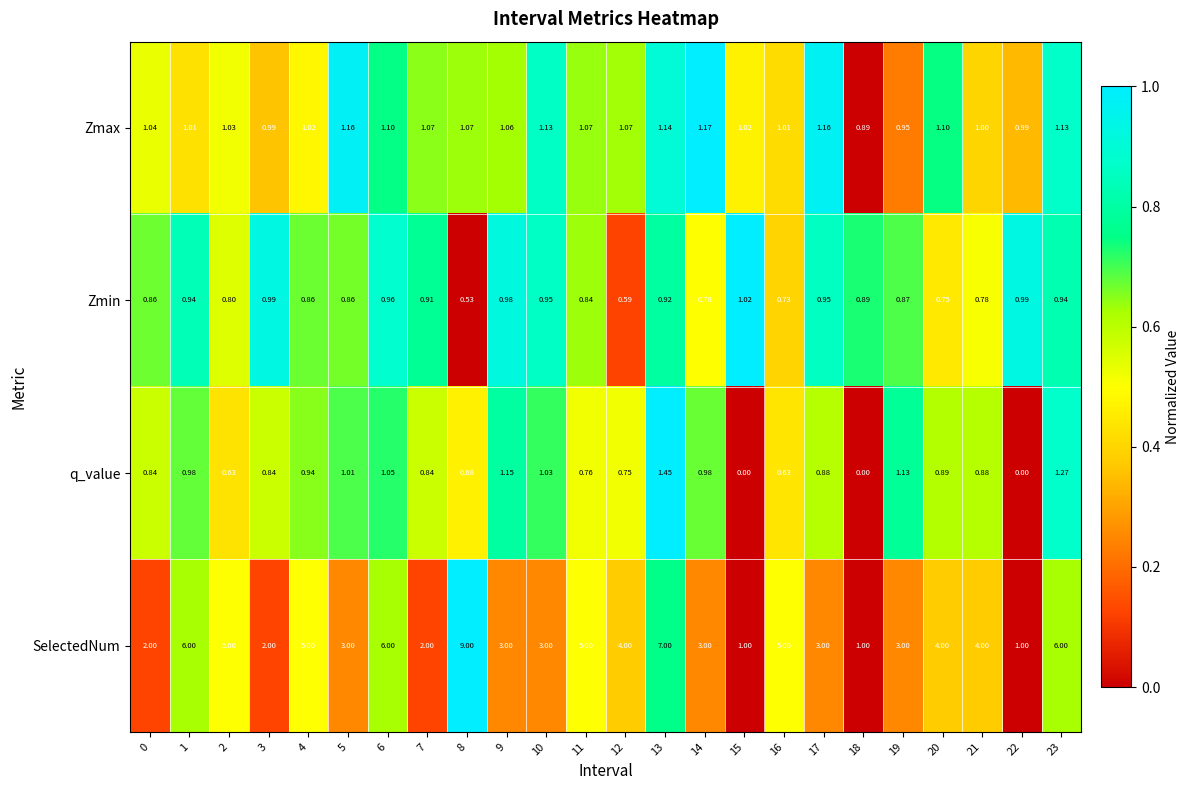

Which series changed the most between 10 and 19?

Zmax